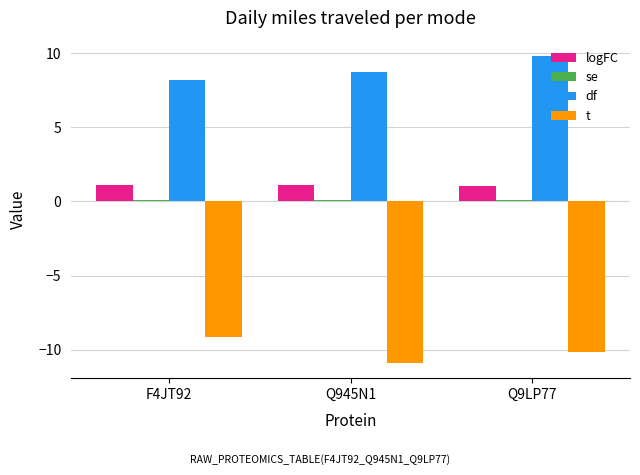

Is the value of t at Q9LP77 greater than the value of logFC at F4JT92?

No